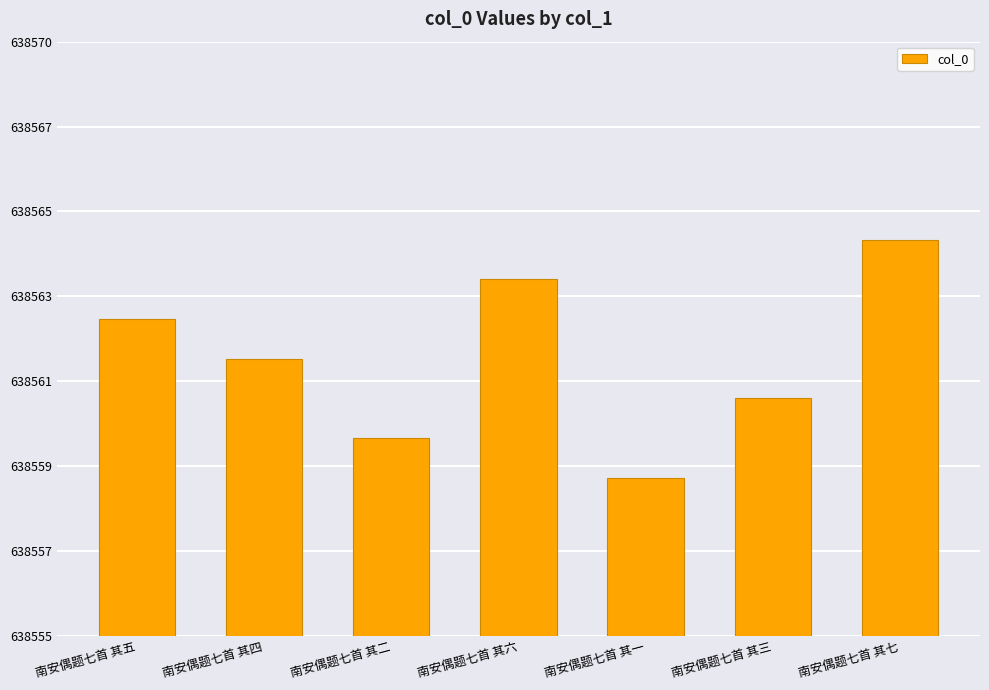

Are the bars horizontal?

No